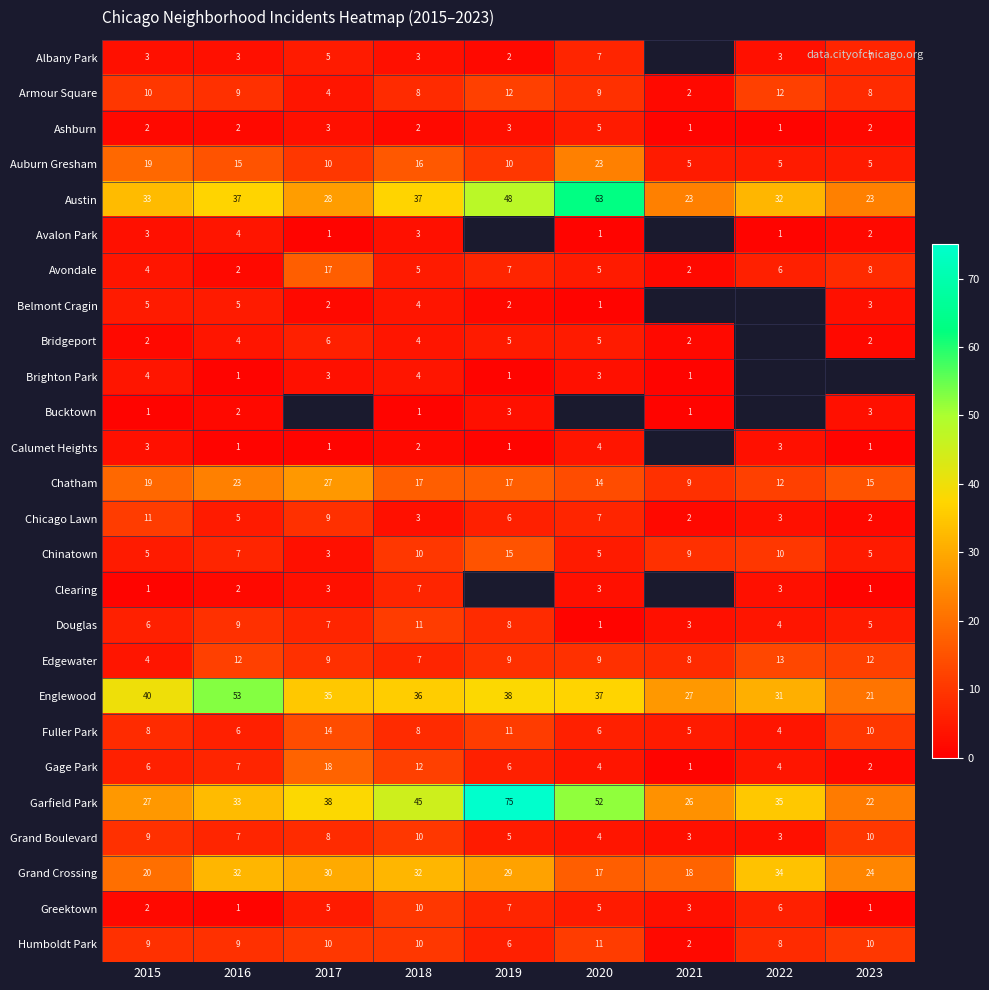

Where is Edgewater nearest to the value 8?

2021